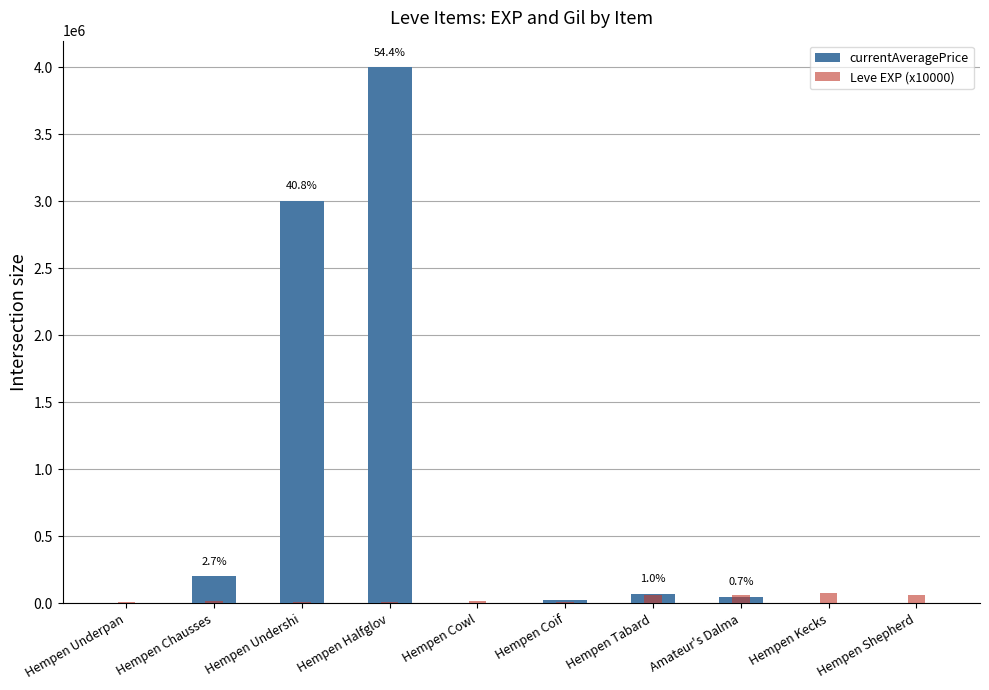

Reading left to right, what are all the values shown in this chart?

currentAveragePrice: 3307.0	201802.0	3001000.0	4000000.0	1080.0	23960.8	70004.0	50004.3	5.0	6350.0
Leve EXP (x10000): 10000.0	20000.0	10000.0	10000.0	20000.0	10000.0	60000.0	60000.0	80000.0	60000.0